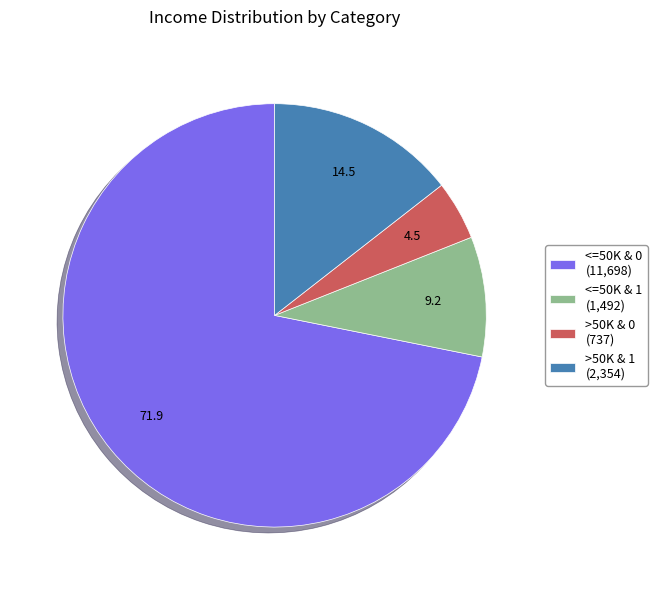

Combined, do <=50K & 1 and >50K & 1 account for over 50%?

No